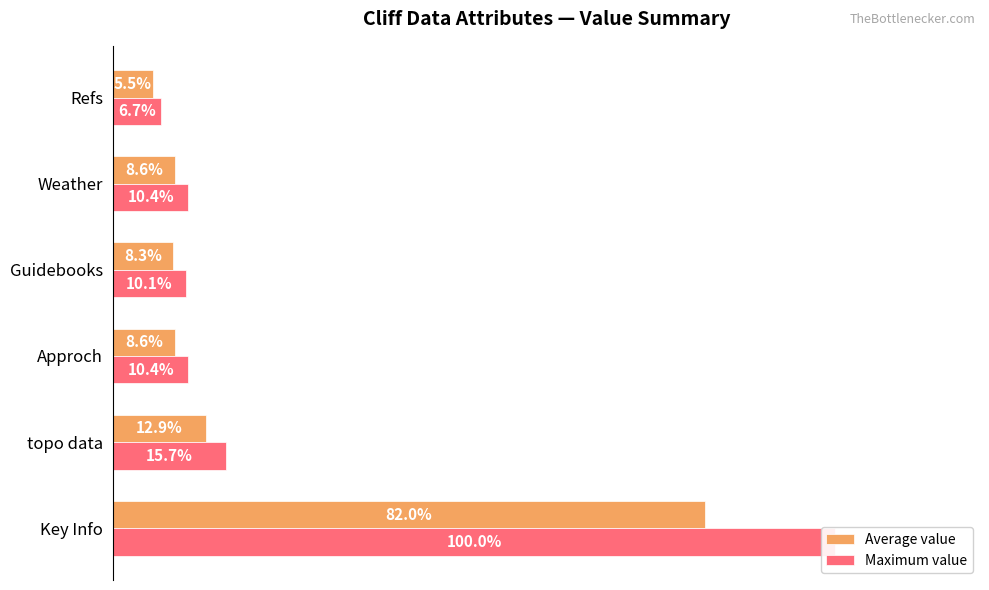

What are all the series names shown in the legend?

Average value, Maximum value